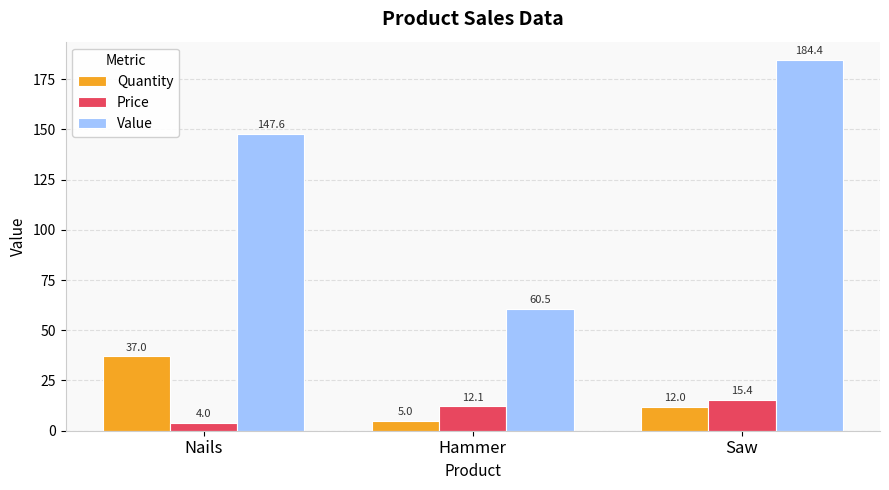

What is the difference between the Value values at Saw and Nails?

36.8